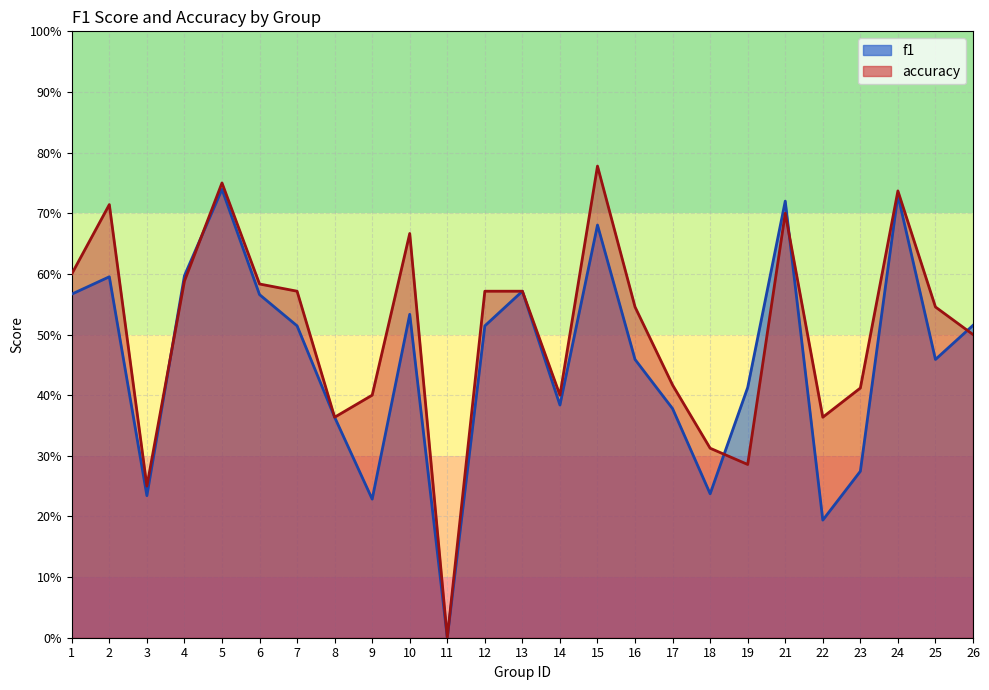

Rank the categories by accuracy value from lowest to highest.

11, 3, 19, 18, 8, 22, 9, 14, 23, 17, 26, 16, 25, 7, 12, 13, 6, 4, 1, 10, 21, 2, 24, 5, 15